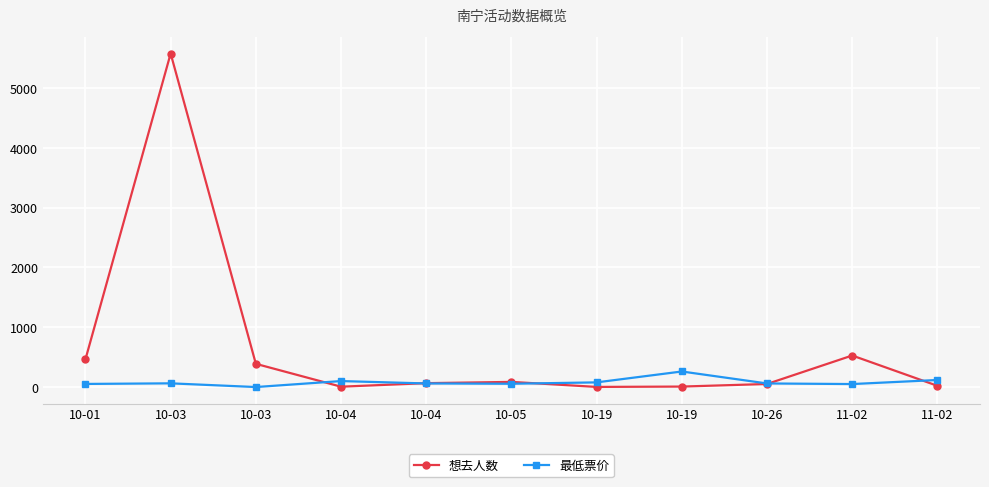

How many lines are shown in the chart?

2